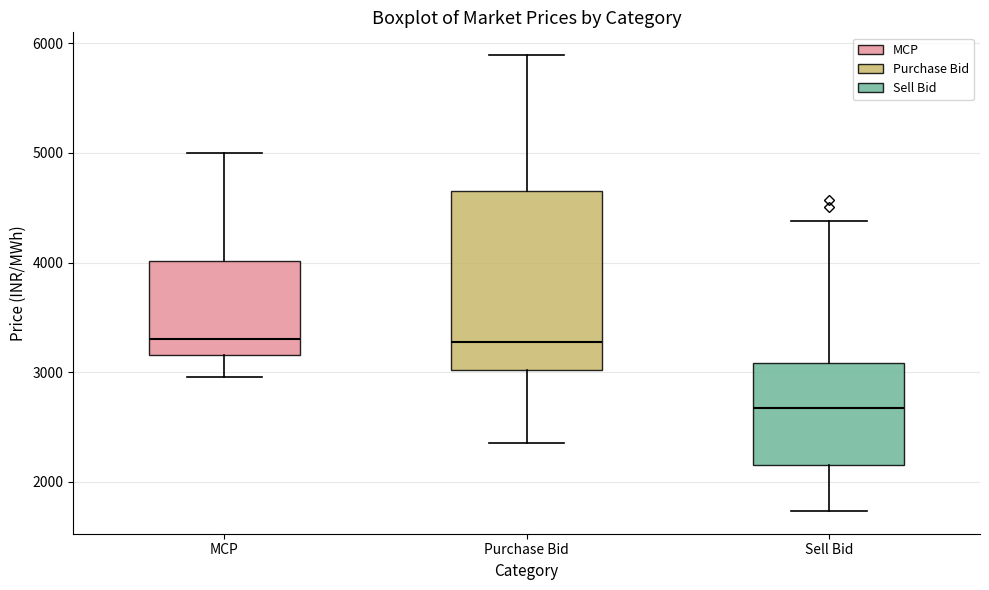

Reading left to right, transcribe this box plot: for each box, give where its median line is, the range the box spans, and where its two whiskers end, as read against the y-axis. The values are not printed on the chart, so give them approximately, as read against the axis.

MCP: median 3300, box 3200 to 4000, whiskers 3000 to 5000
Purchase Bid: median 3300, box 3000 to 4700, whiskers 2400 to 5900
Sell Bid: median 2700, box 2200 to 3100, whiskers 1700 to 4400